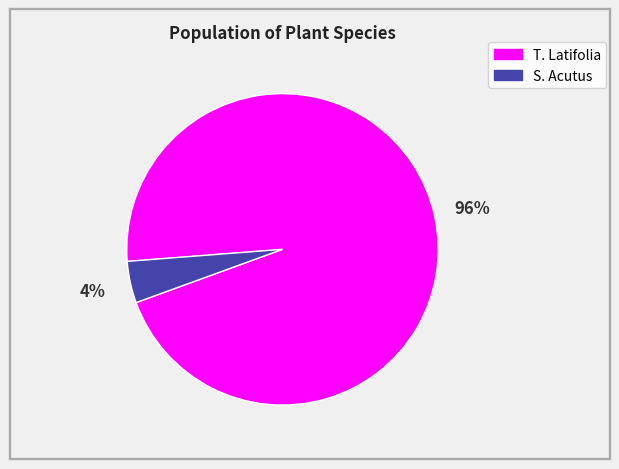

To the nearest percent, what portion does T. Latifolia represent?

96%